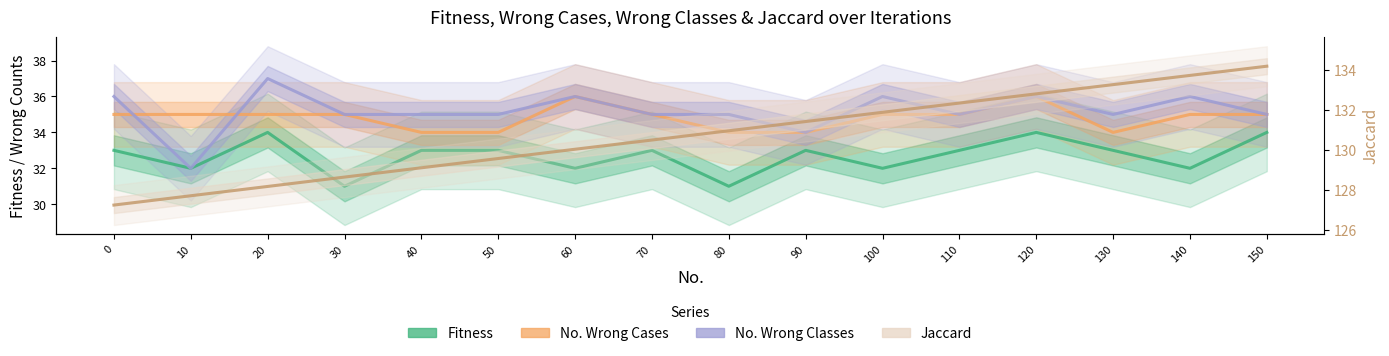

At which category does the chart reach its peak across all series?

150